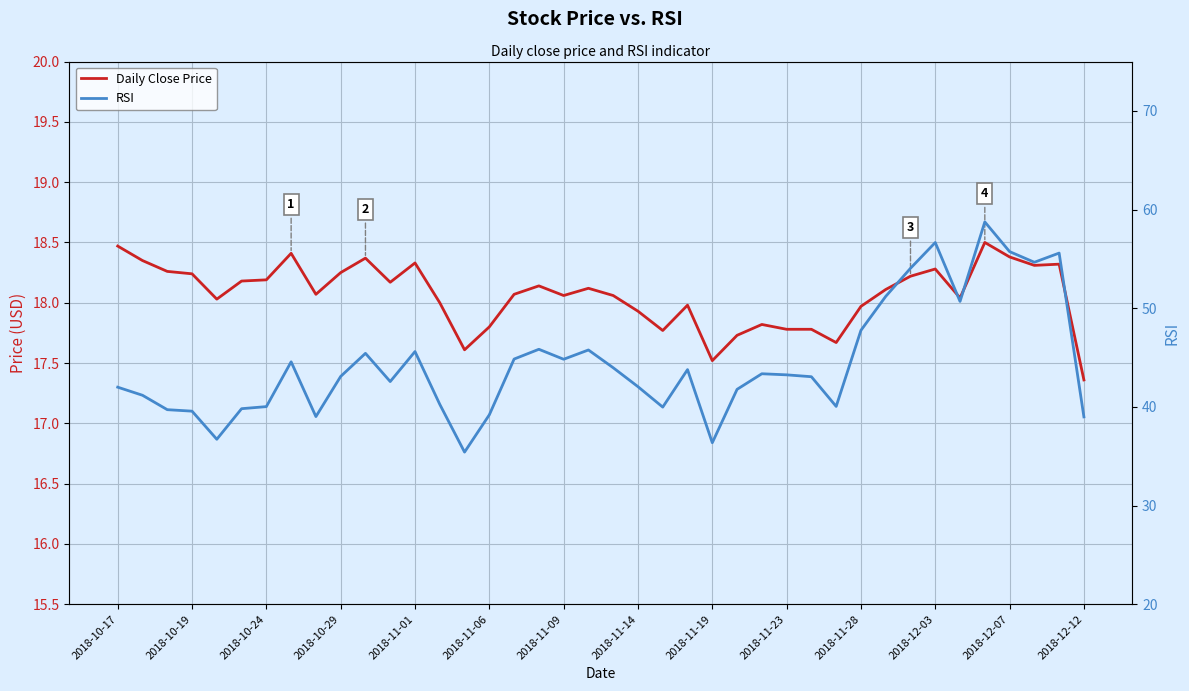

Which has a higher value, 2018-11-09 or 38?

38